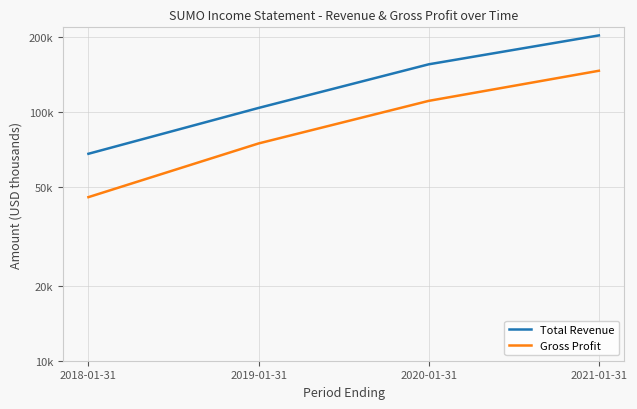

What is the label of the 1st point from the right?

2021-01-31